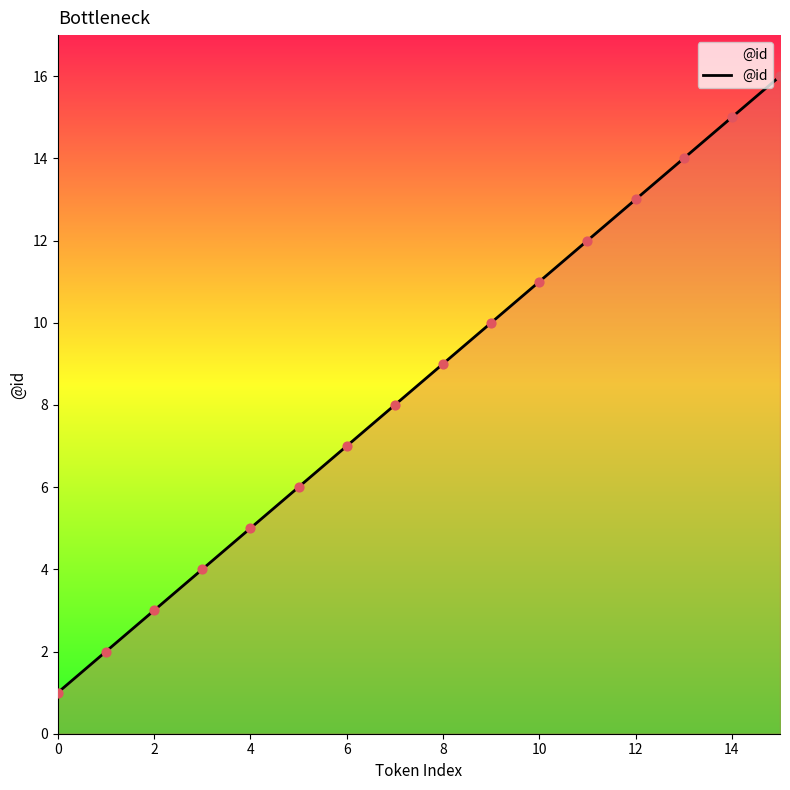

What is the maximum value shown in the chart?

16